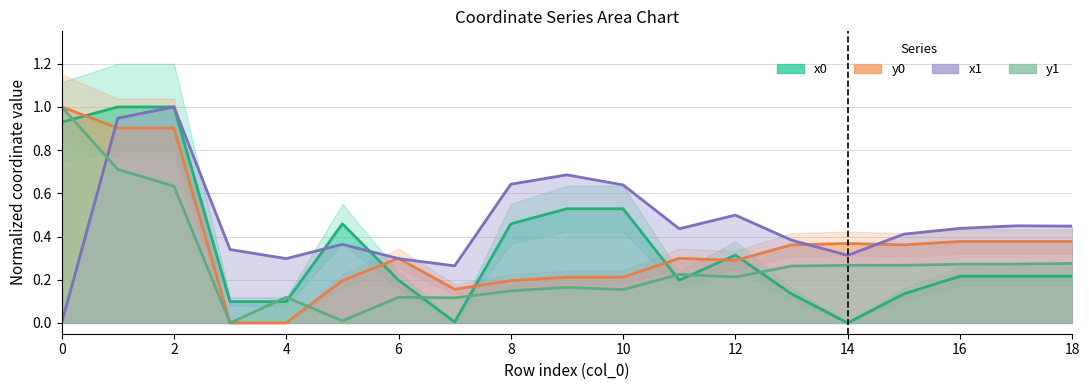

How many lines are shown in the chart?

4